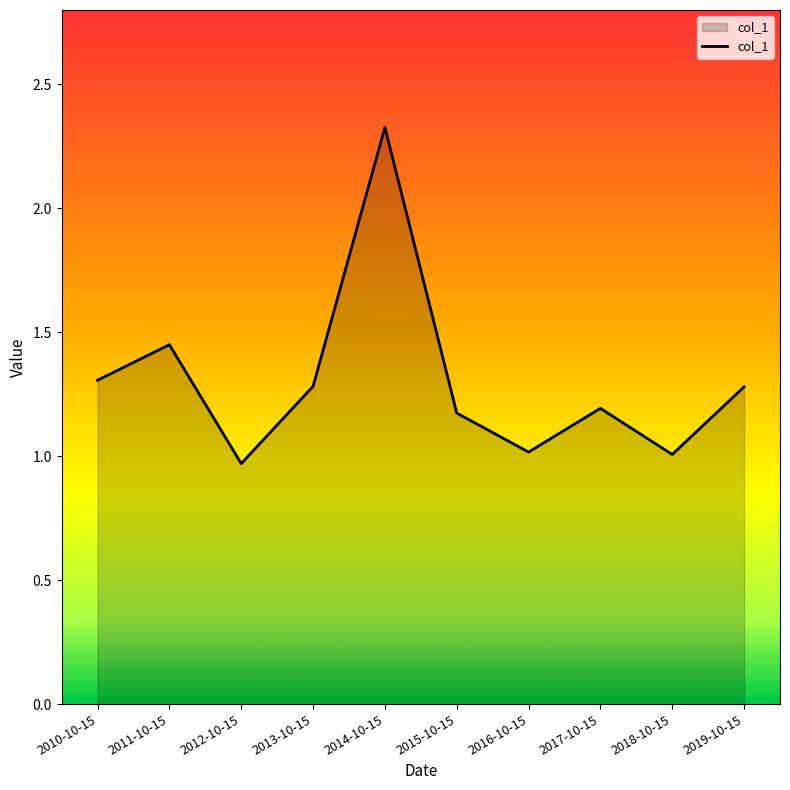

Where does the data first go above 1?

2010-10-15